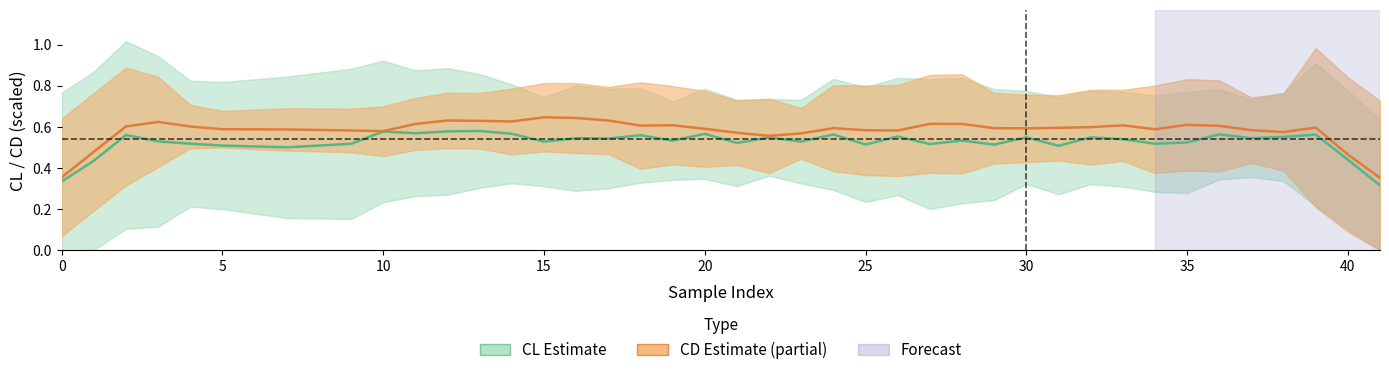

The value of CL center at 35 is 0.5. True or false?

True